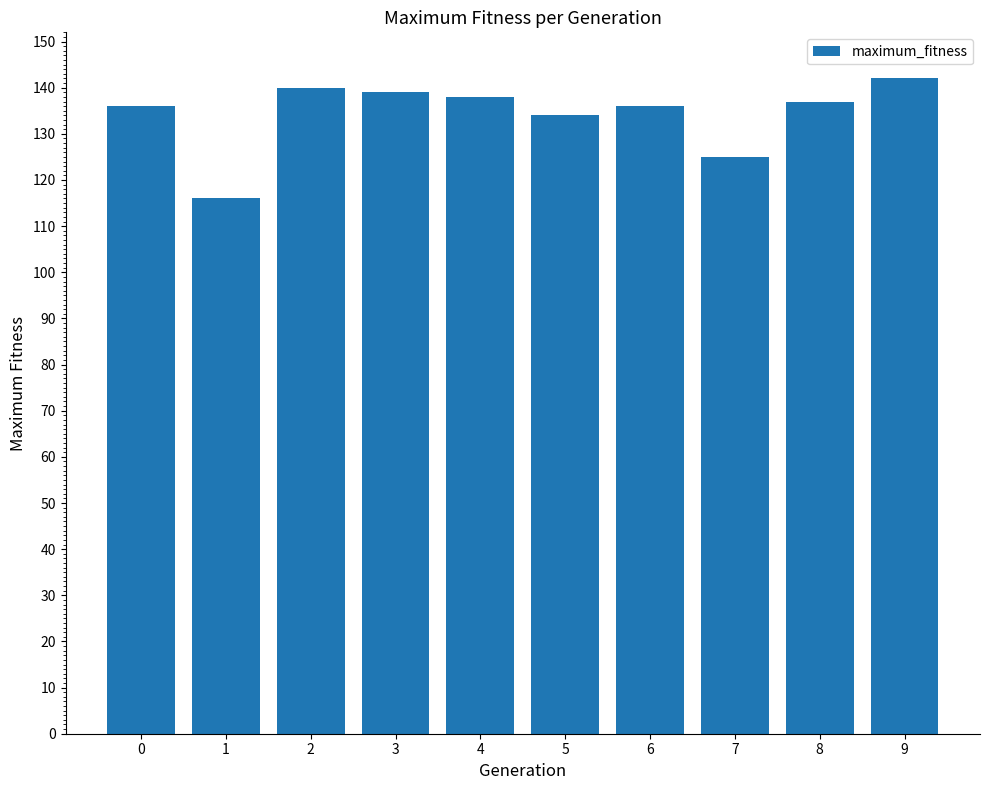

Reading left to right, what are all the values shown in this chart?

136	116	140	139	138	134	136	125	137	142